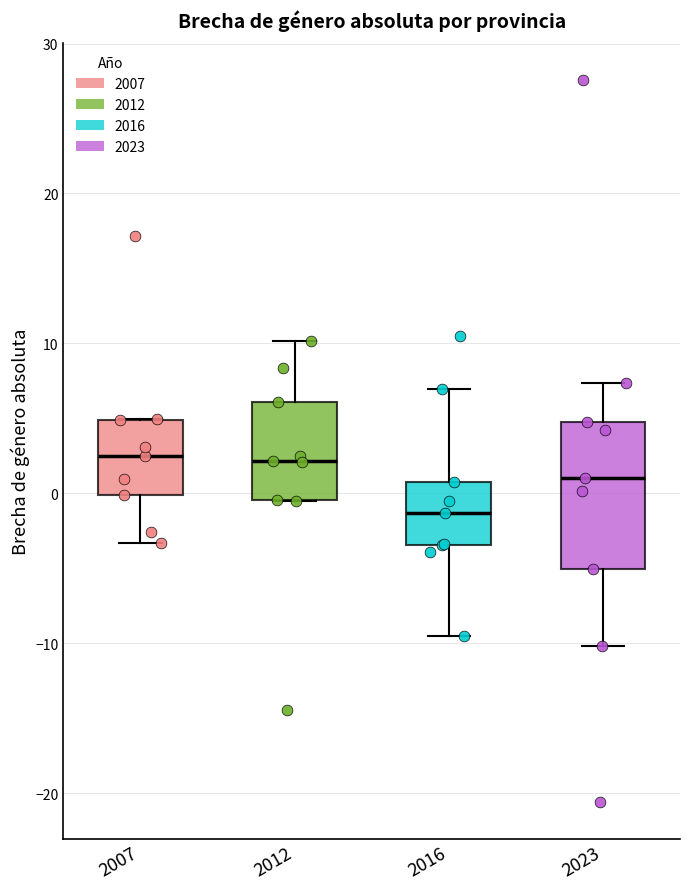

Reading left to right, read every box against the y-axis: the position of its median line, the range the box covers, and the ends of its whiskers. The values are not printed on the chart, so give them approximately, as read against the axis.

2007: median 3, box 0 to 5, whiskers -3 to 5
2012: median 2, box 0 to 6, whiskers -1 to 10
2016: median -1, box -3 to 1, whiskers -9 to 7
2023: median 1, box -5 to 5, whiskers -10 to 7